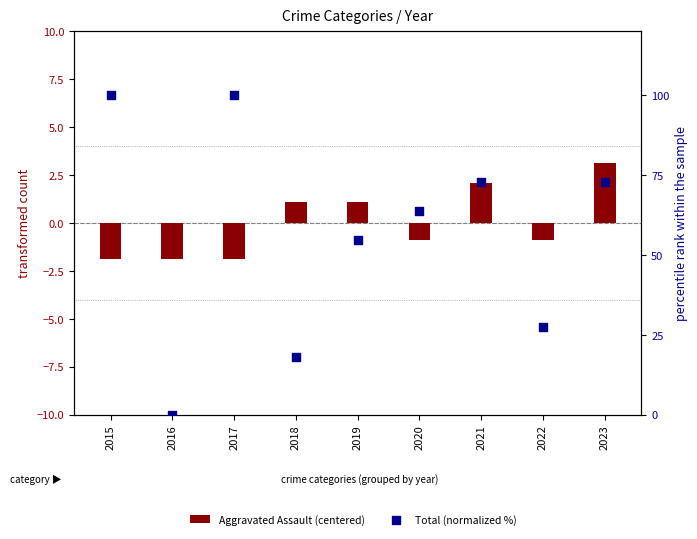

Which series has the largest total across all categories?

Total (normalized %)